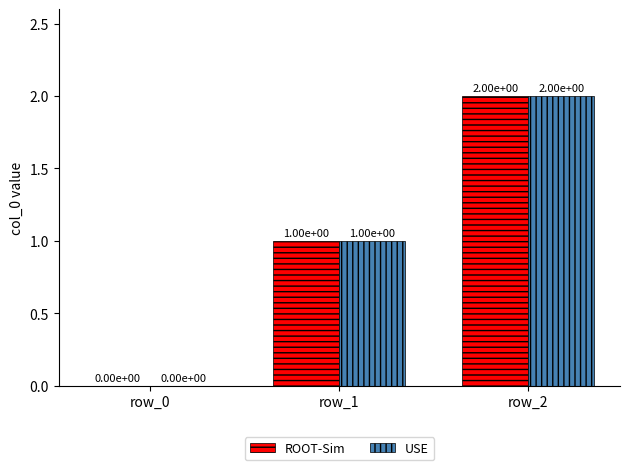

How many distinct data groups are displayed?

2